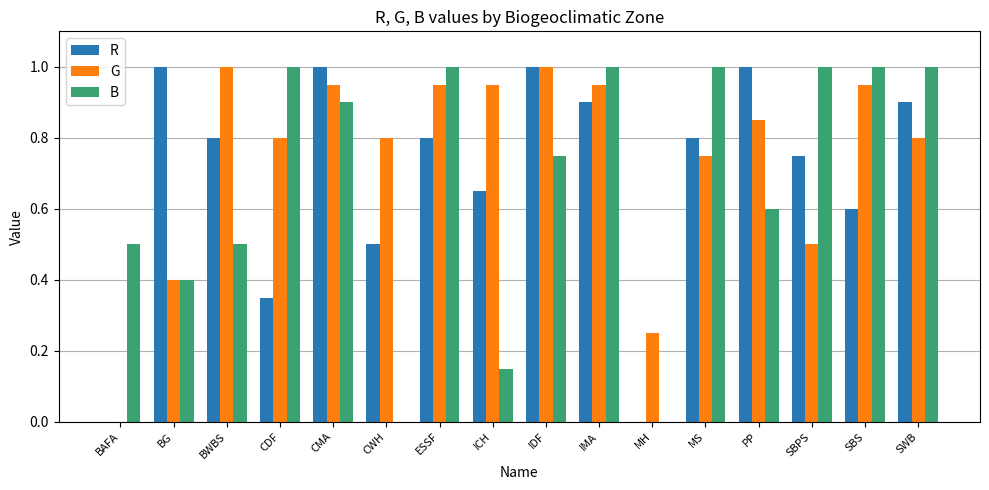

How many data points does each series have?

16